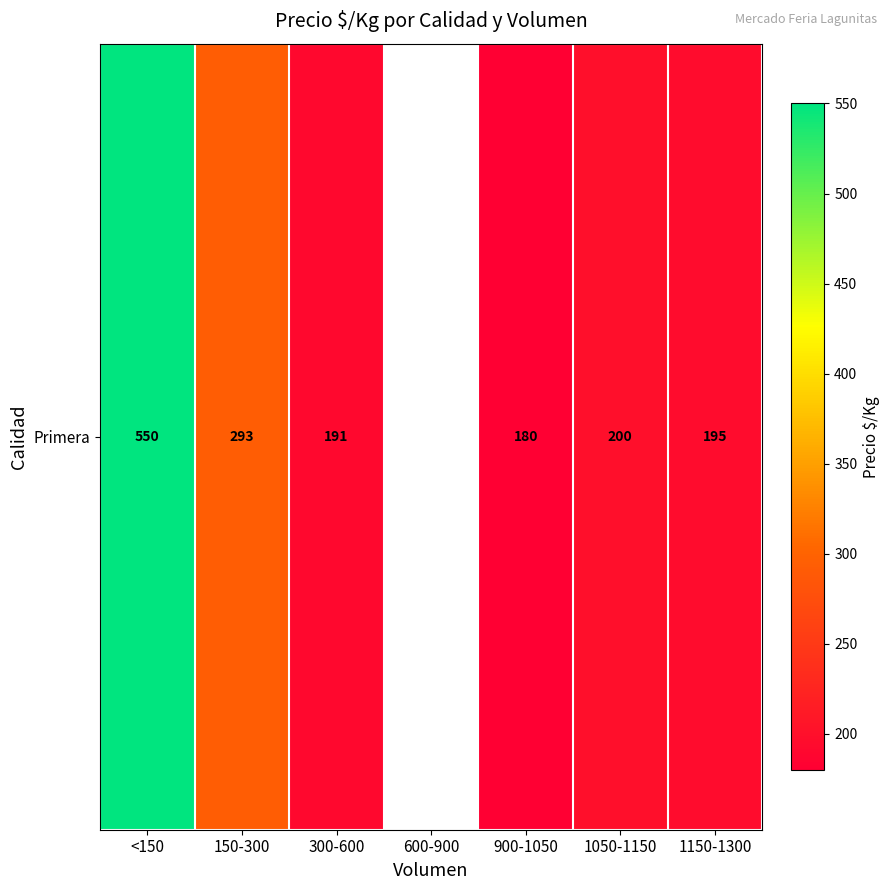

The value at 1050-1150 is 200.0. True or false?

True